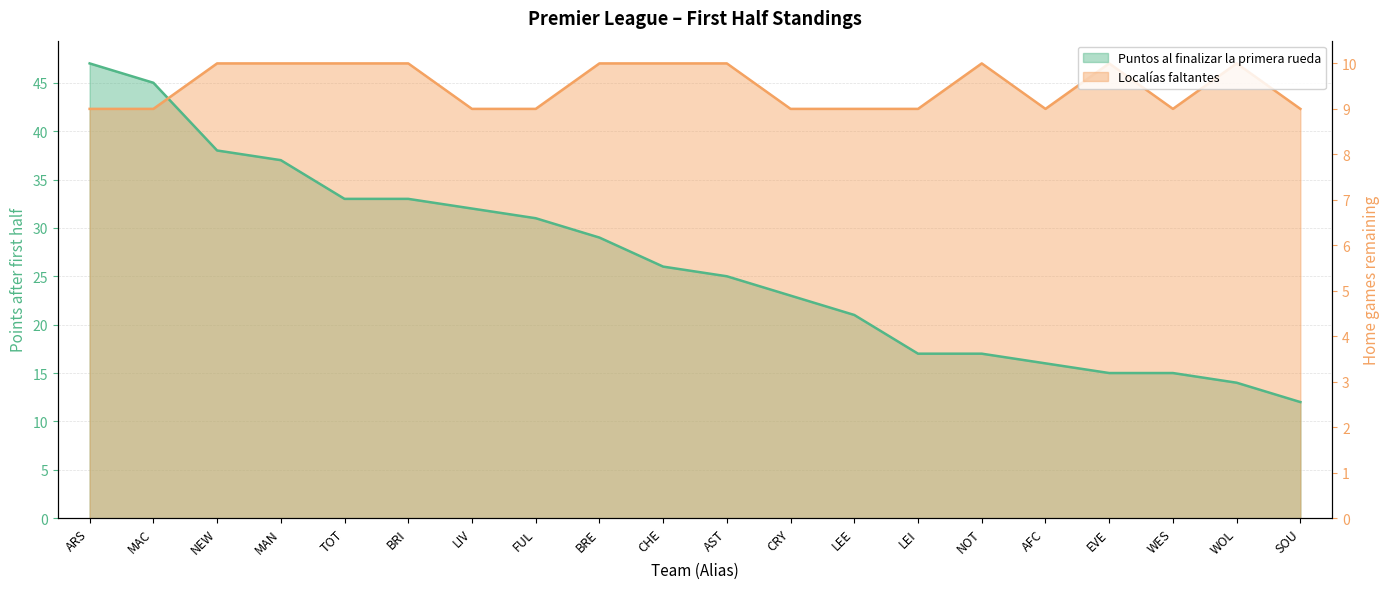

Which series changed the most between TOT and WES?

Puntos al finalizar la primera rueda